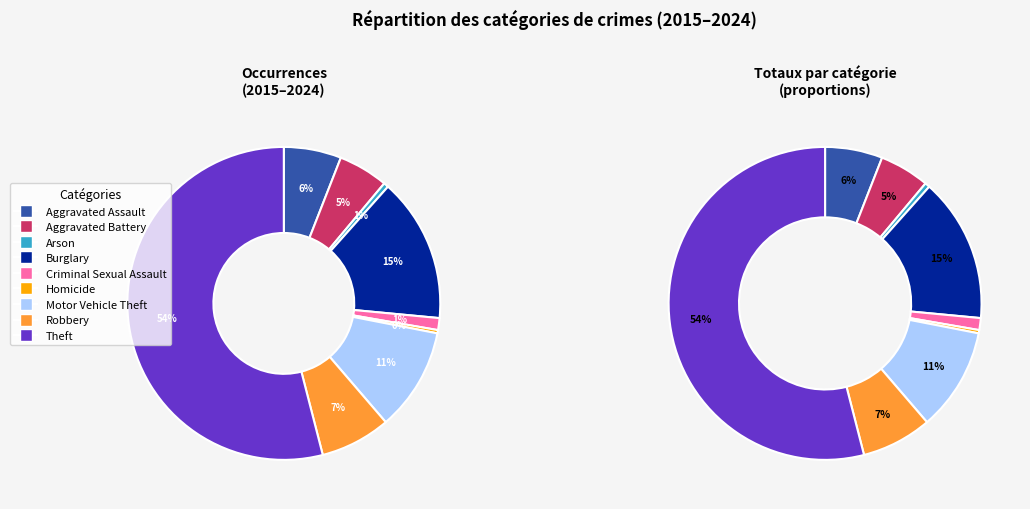

To the nearest percent, what is the difference between the Motor Vehicle Theft and Aggravated Assault slice percentages?

5%